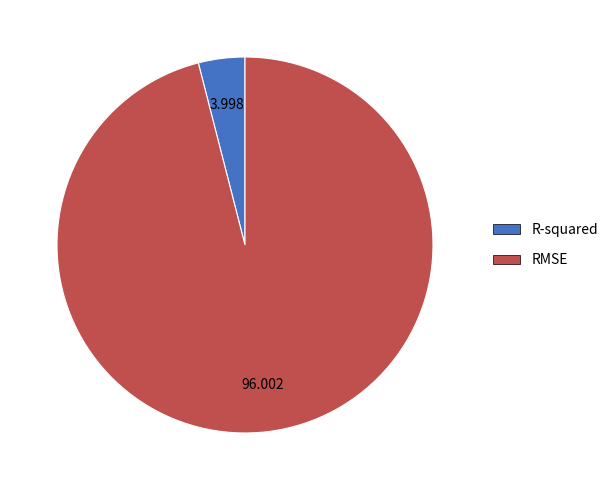

Which slice represents more than half of the pie?

RMSE